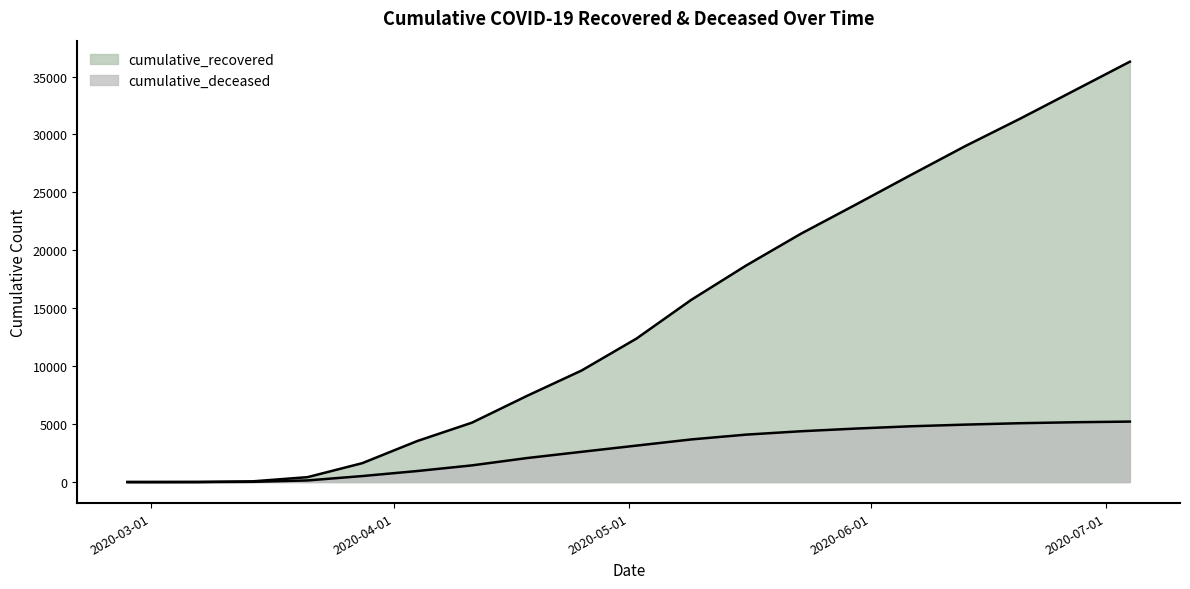

What is the lowest value of the cumulative_recovered series?

3